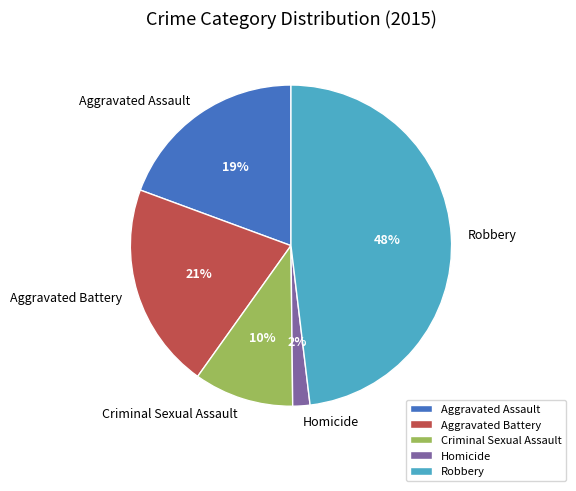

Does Aggravated Assault account for over 50% of the chart?

No